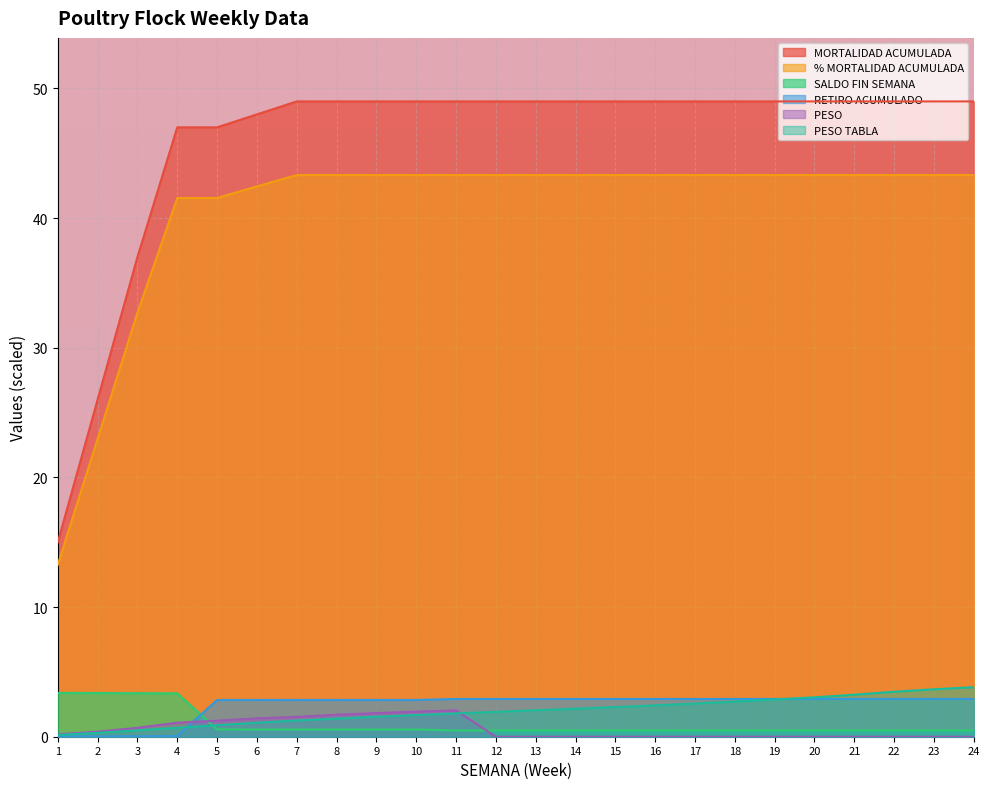

What value does the PESO TABLA series have at 9?

1.5